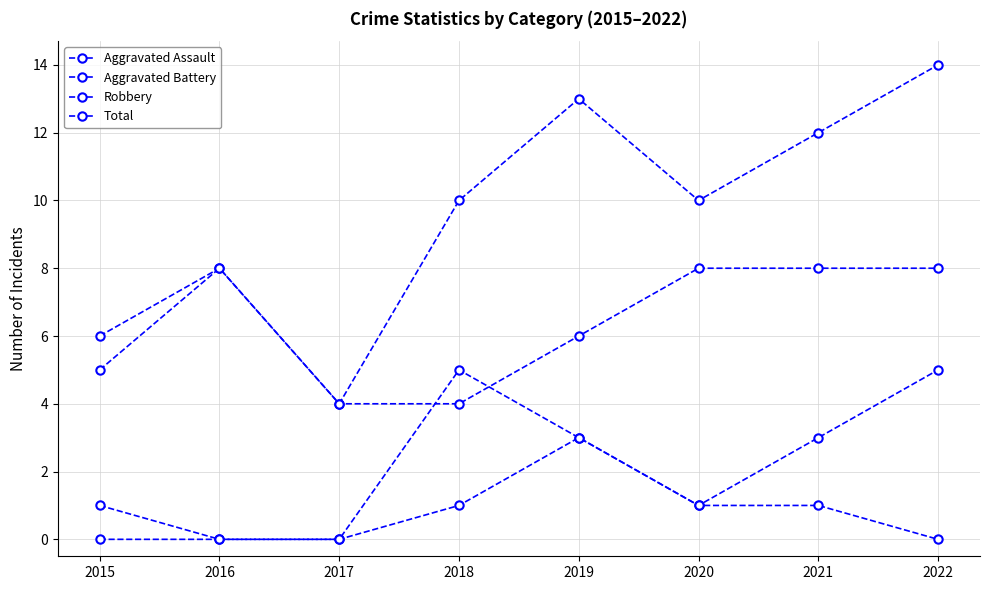

Rank the categories by Aggravated Assault value from highest to lowest.

2019, 2018, 2020, 2021, 2015, 2016, 2017, 2022